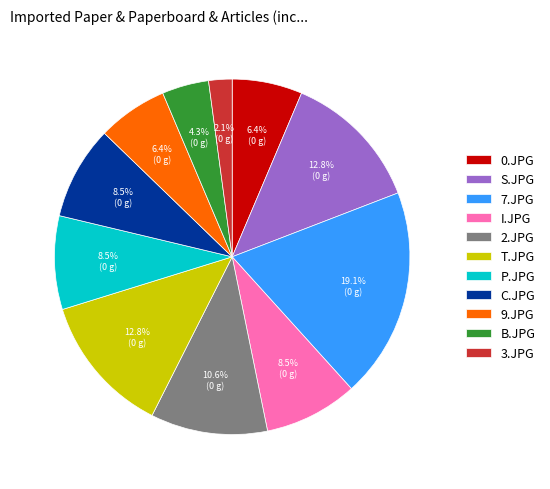

How many slices are in this pie chart?

11